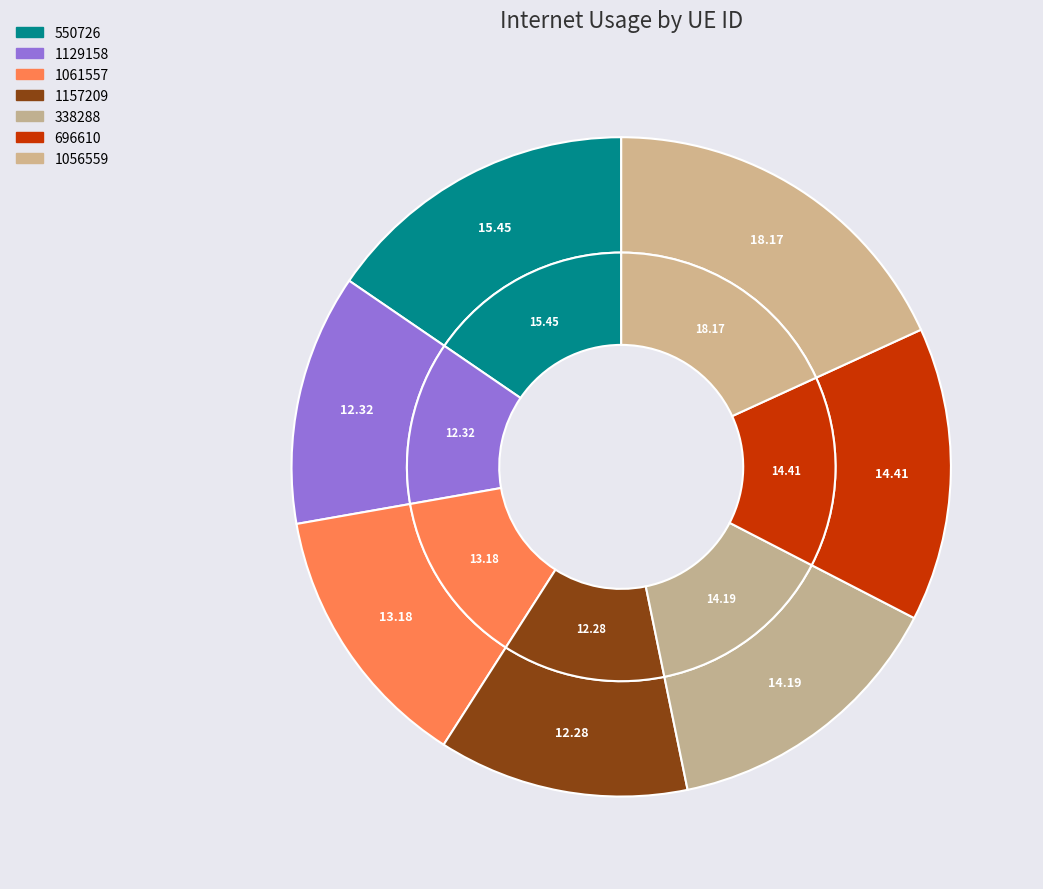

Which category has the smallest portion of the pie?

1157209